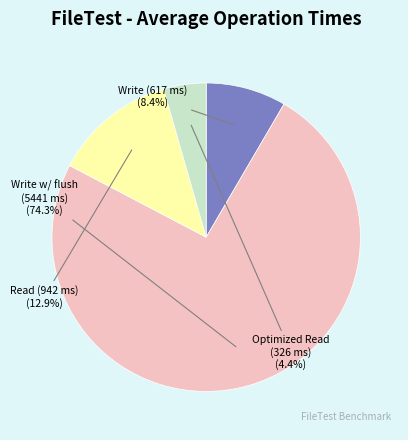

Count the number of slices in the pie.

4